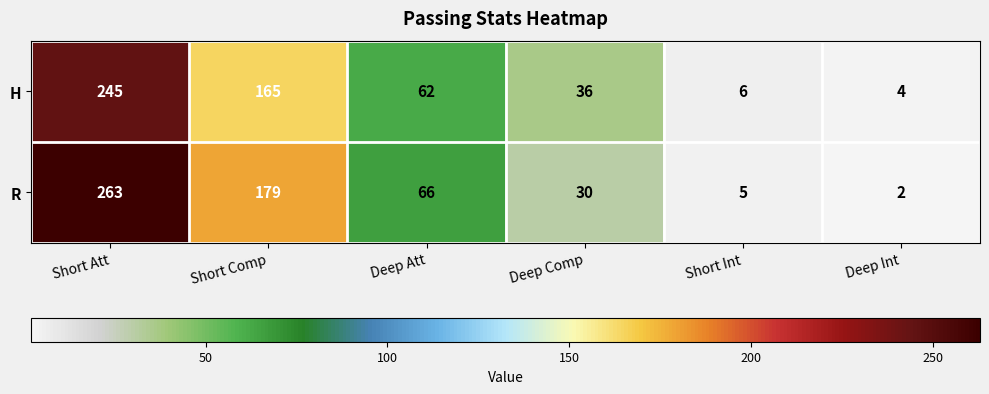

Is the value of R at Short Comp greater than the value of H at Short Comp?

Yes